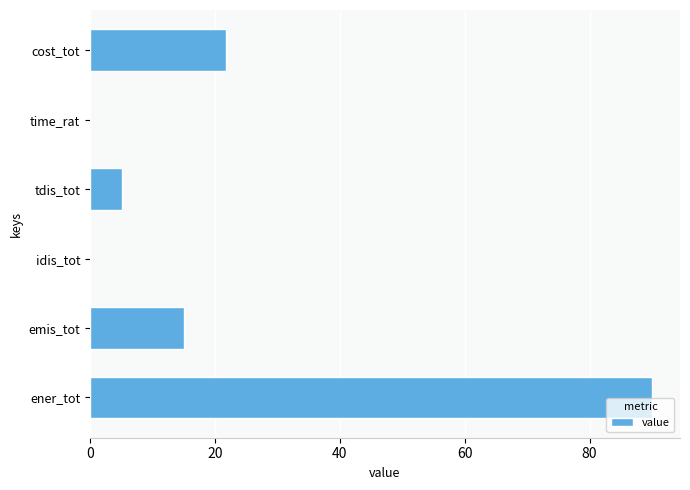

True or false: the data shows 48.0 at ener_tot.

False